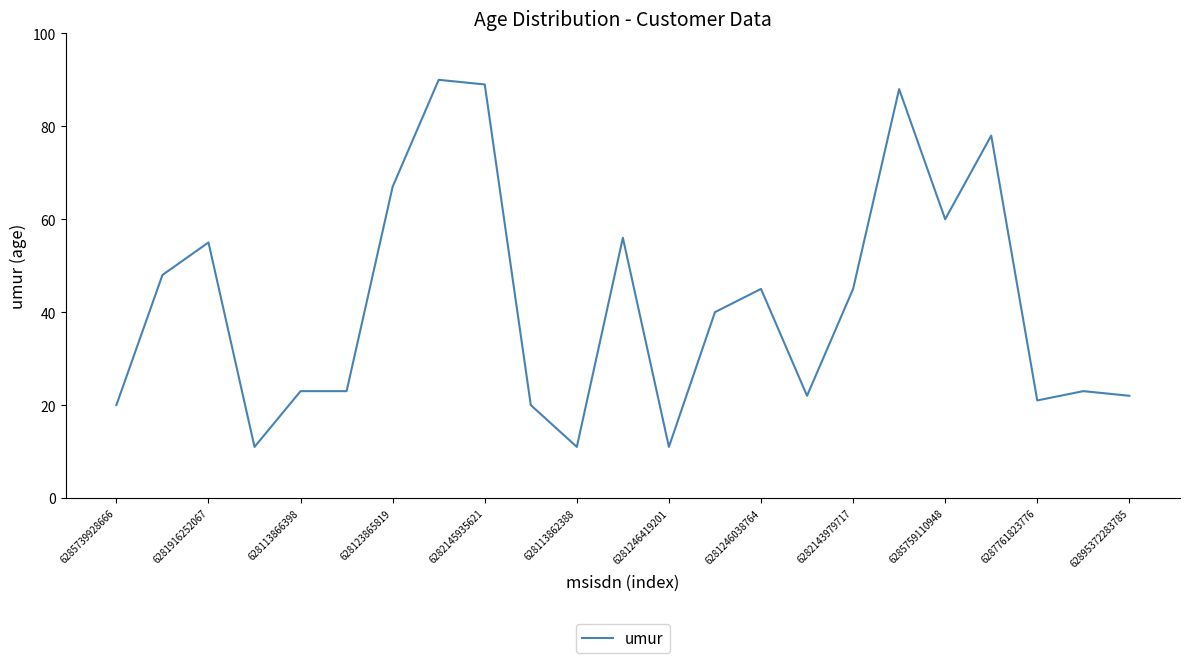

What is the minimum value shown in the chart?

11